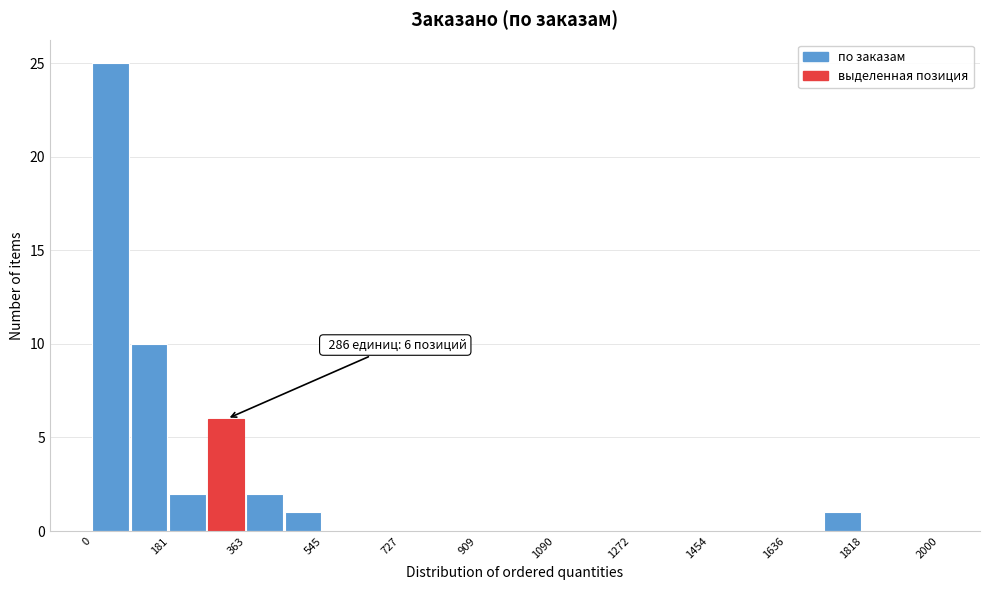

Over which range of the x-axis is the bar tallest?

0 to 100